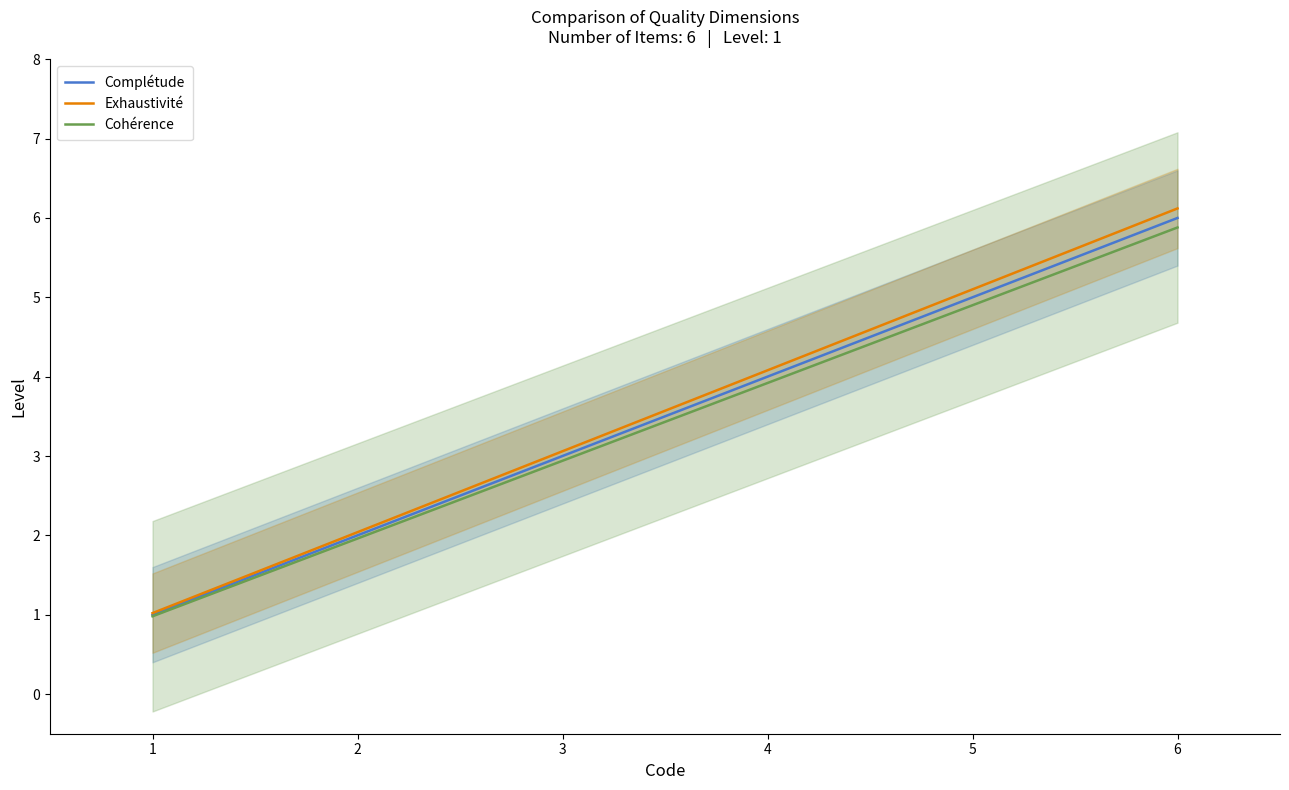

What is the average value of the Exhaustivité series?

3.6